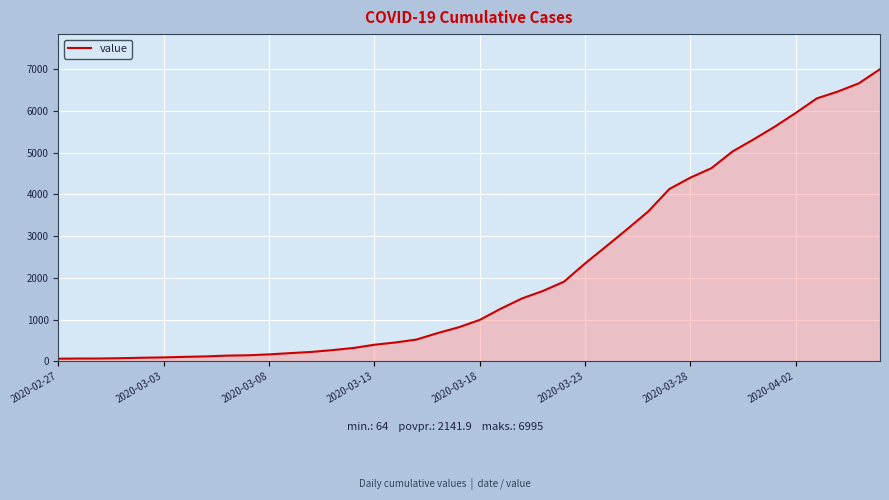

What is the maximum value shown in the chart?

6995